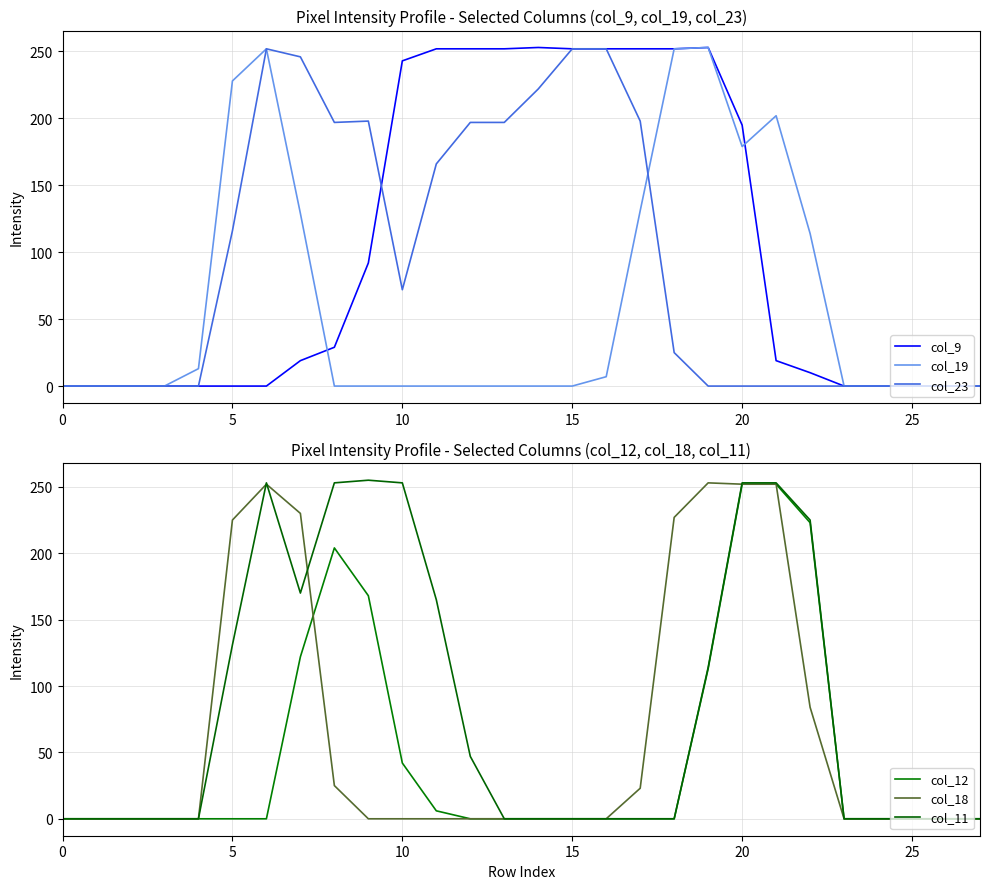

What is the average value of the col_11 series?

85